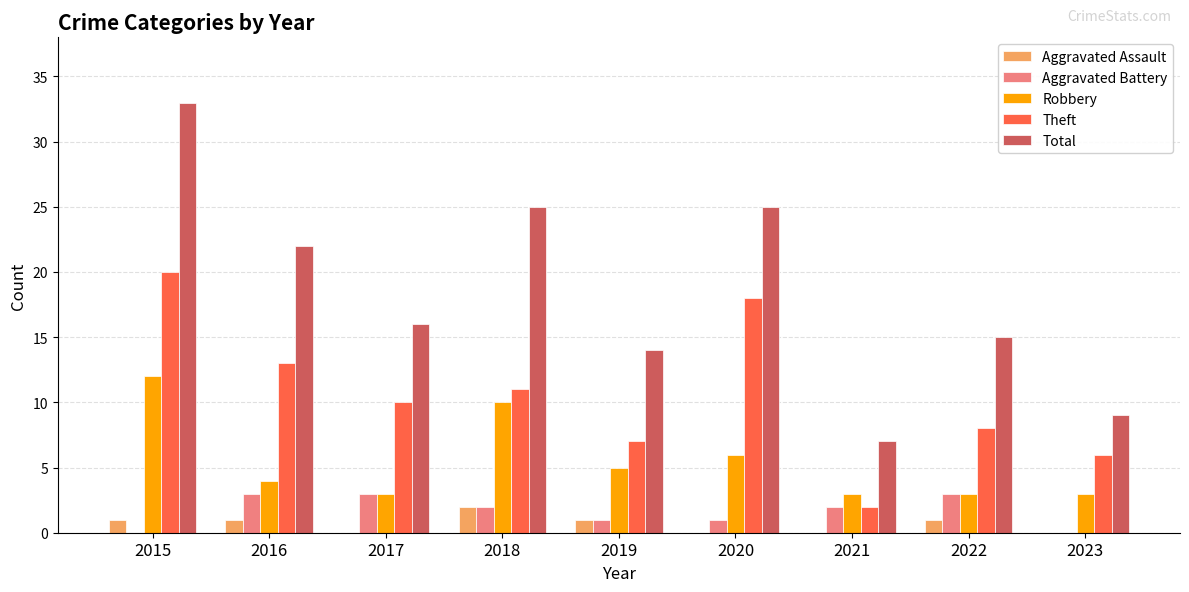

Are the bars grouped side by side (vs. stacked)?

Yes